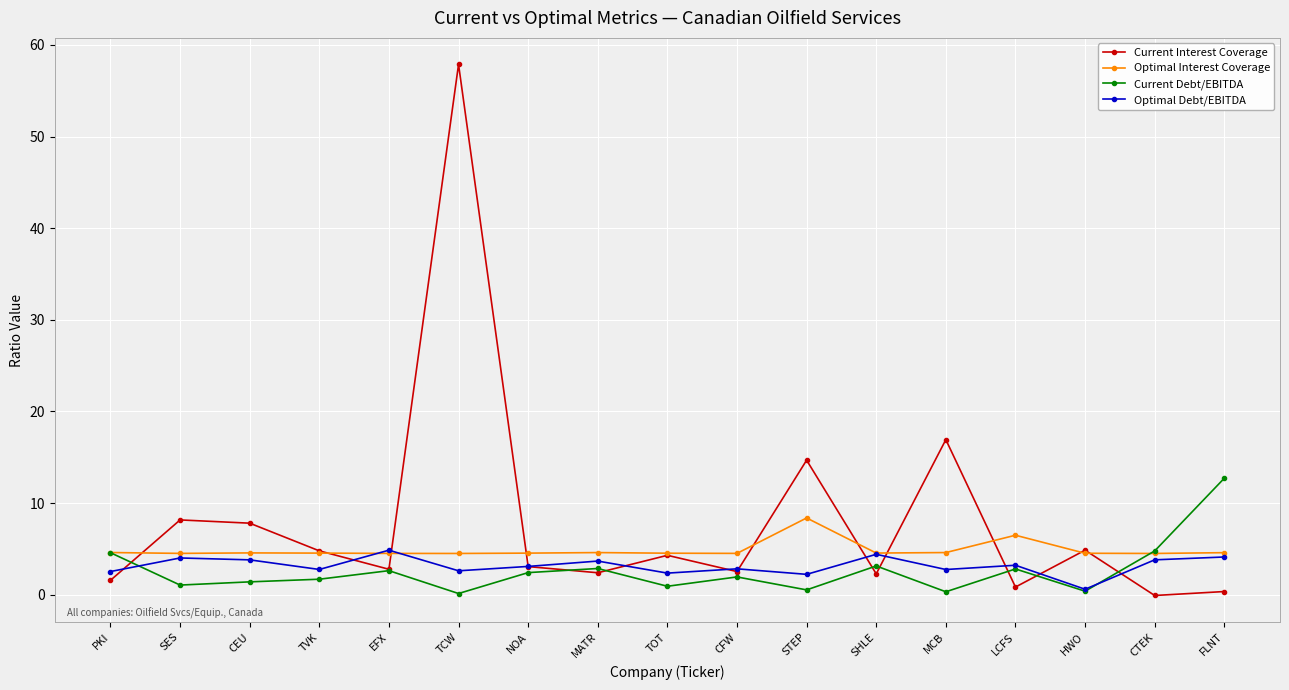

What is the label of the 12th point from the left?

SHLE